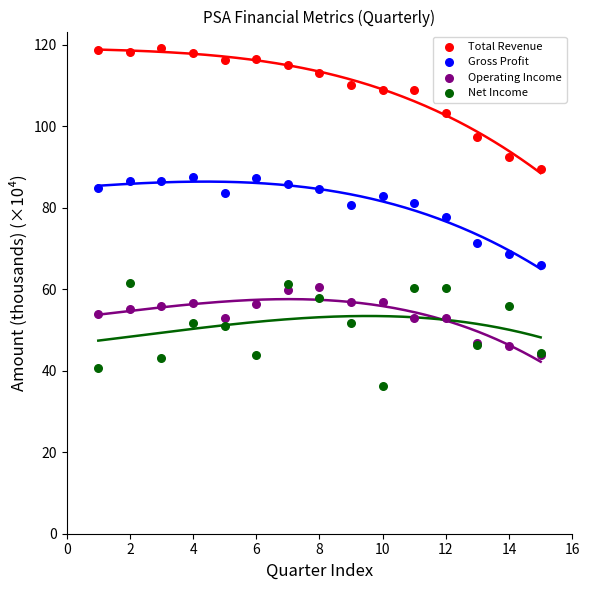

What are all the series names shown in the legend?

Total Revenue, Gross Profit, Operating Income, Net Income